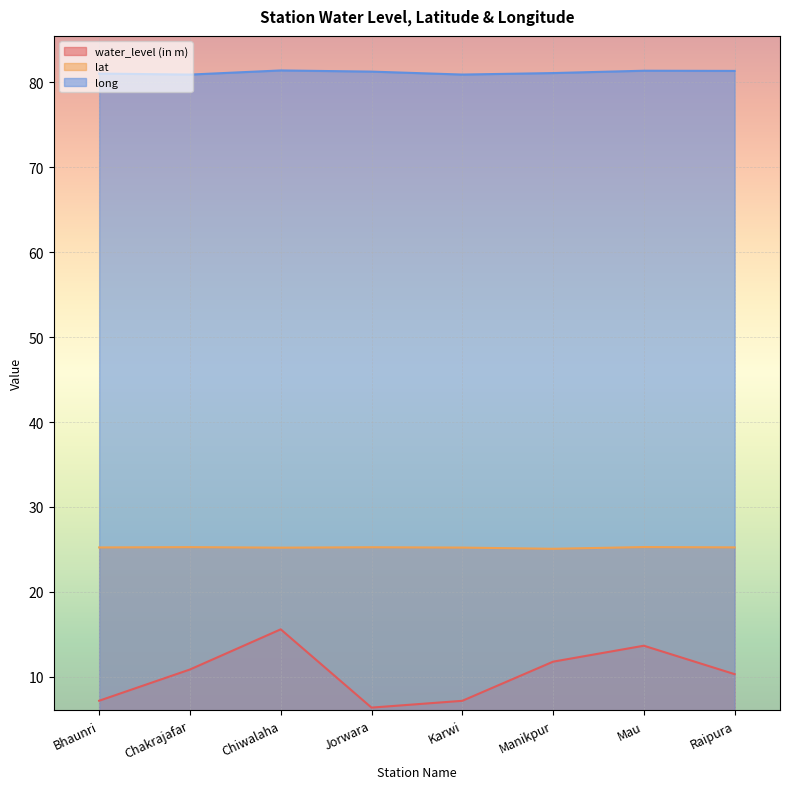

What is the difference between the maximum and minimum values in the lat series?

0.2